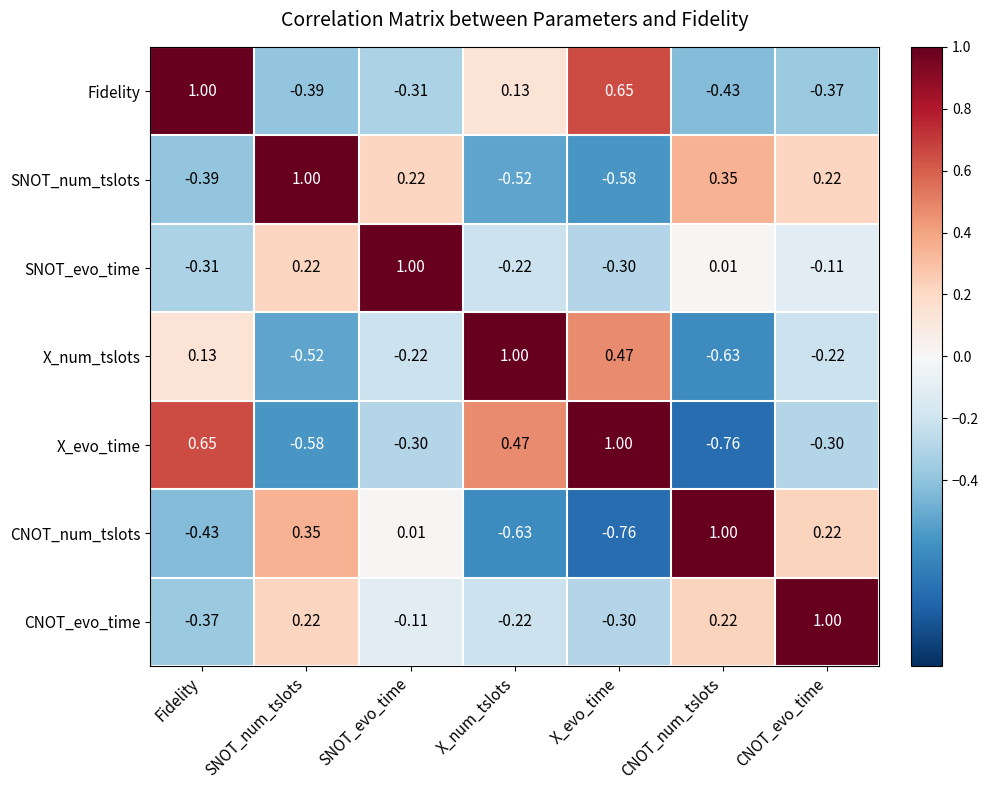

What is the difference between the highest and lowest values at SNOT_num_tslots?

1.6